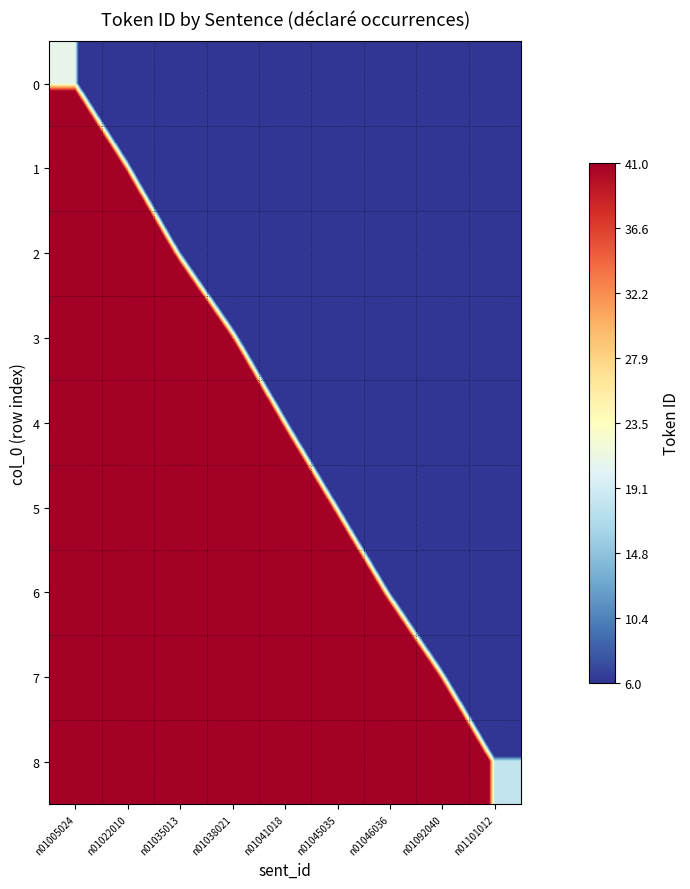

Reading right to left, list all the values displayed in this chart.

0: n01101012=-1690.9	n01092040=-1476.0	n01046036=-1261.2	n01045035=-1046.7	n01041018=-833.2	n01038021=-620.2	n01035013=-405.1	n01022010=-189.4	n01005024=20.9
1: n01101012=-1477.3	n01092040=-1262.2	n01046036=-1046.8	n01045035=-831.5	n01041018=-617.8	n01038021=-407.4	n01035013=-194.8	n01022010=27.0	n01005024=238.3
2: n01101012=-1264.1	n01092040=-1049.1	n01046036=-833.2	n01045035=-616.4	n01041018=-399.7	n01038021=-189.7	n01035013=12.0	n01022010=232.8	n01005024=450.2
3: n01101012=-1051.3	n01092040=-836.9	n01046036=-621.4	n01045035=-403.9	n01041018=-183.5	n01038021=36.5	n01035013=238.0	n01022010=447.9	n01005024=662.8
4: n01101012=-838.2	n01092040=-625.4	n01046036=-411.2	n01045035=-194.6	n01041018=22.9	n01038021=244.2	n01035013=455.6	n01022010=665.1	n01005024=877.4
5: n01101012=-623.5	n01092040=-412.9	n01046036=-201.9	n01045035=15.8	n01041018=233.0	n01038021=451.4	n01035013=666.6	n01022010=879.1	n01005024=1091.5
6: n01101012=-406.3	n01092040=-195.4	n01046036=9.0	n01045035=225.7	n01041018=444.1	n01038021=661.5	n01035013=877.4	n01022010=1091.5	n01005024=1304.7
7: n01101012=-190.3	n01092040=27.9	n01046036=232.3	n01045035=442.4	n01041018=657.6	n01038021=873.7	n01035013=1089.2	n01022010=1303.7	n01005024=1517.5
8: n01101012=18.1	n01092040=237.3	n01046036=449.0	n01045035=659.4	n01041018=872.5	n01038021=1087.0	n01035013=1301.8	n01022010=1516.3	n01005024=1730.3